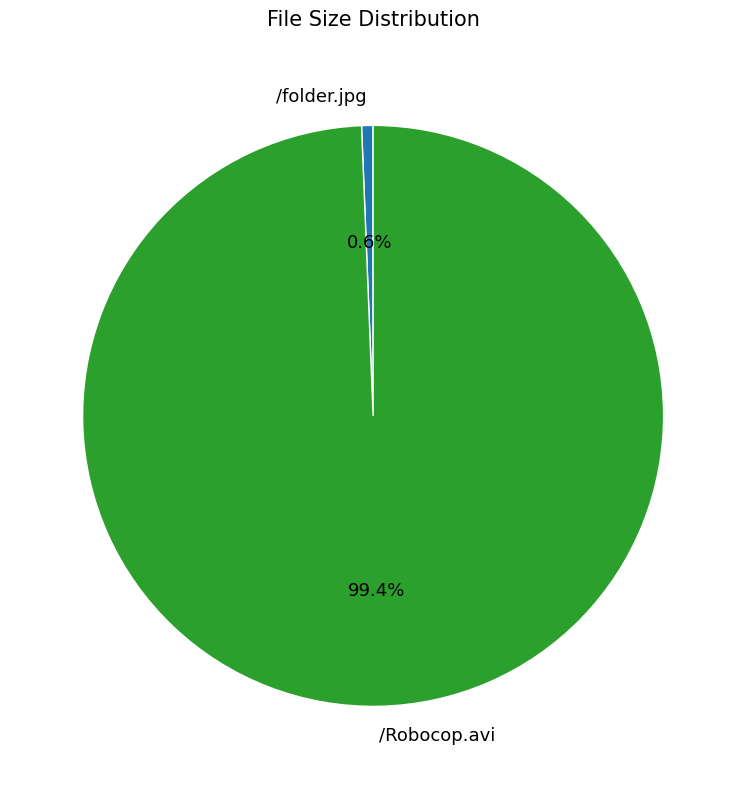

The /Robocop.avi slice represents 99% of the pie. True or false?

True